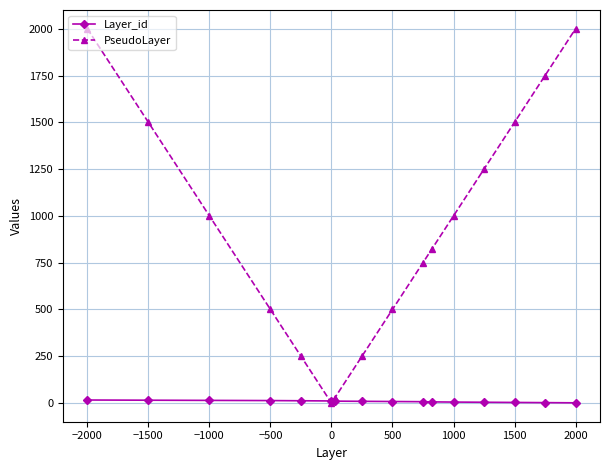

Which series has the largest total across all categories?

PseudoLayer